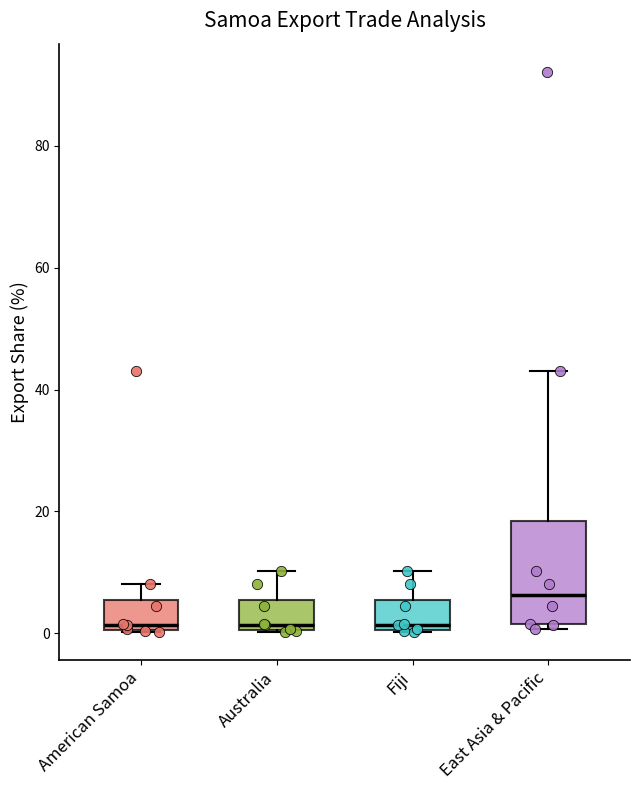

Which box has the highest median line?

East Asia & Pacific